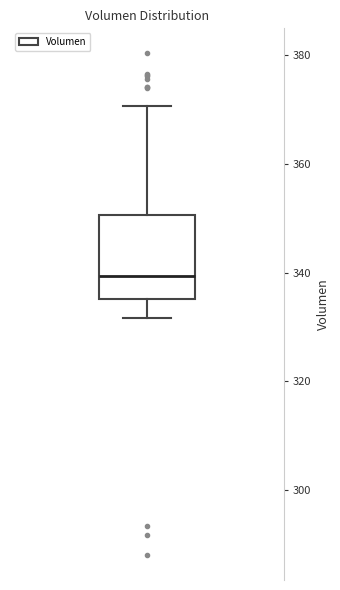

Transcribe this box plot: give where the median line is, the range the box spans, and where the two whiskers end, as read against the y-axis. The values are not printed on the chart, so give them approximately, as read against the axis.

median 340, box 336 to 350, whiskers 332 to 370